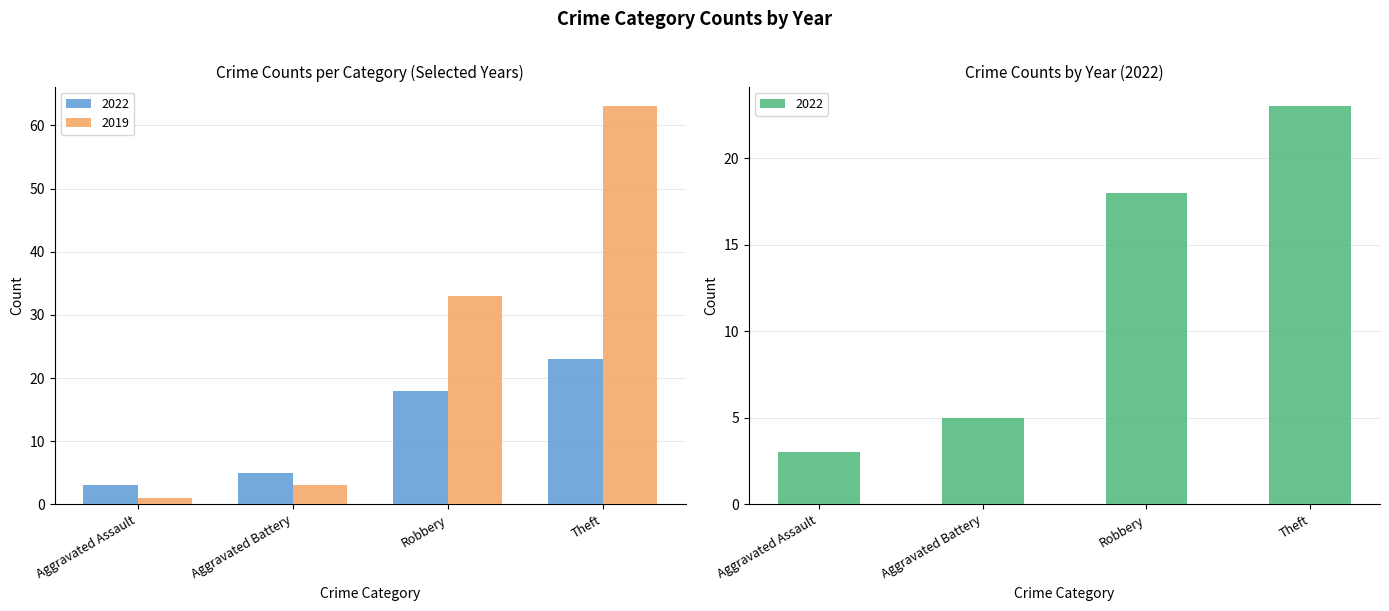

What is the sum of all 2016 values?

49